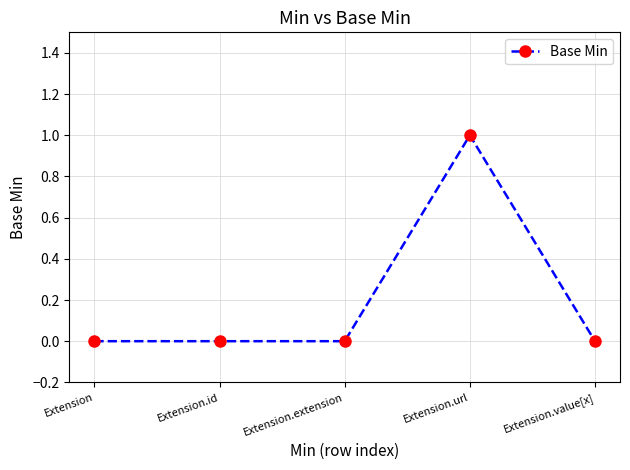

Reading left to right, list all the values displayed in this chart.

Extension=0	Extension.id=0	Extension.extension=0	Extension.url=1	Extension.value[x]=0